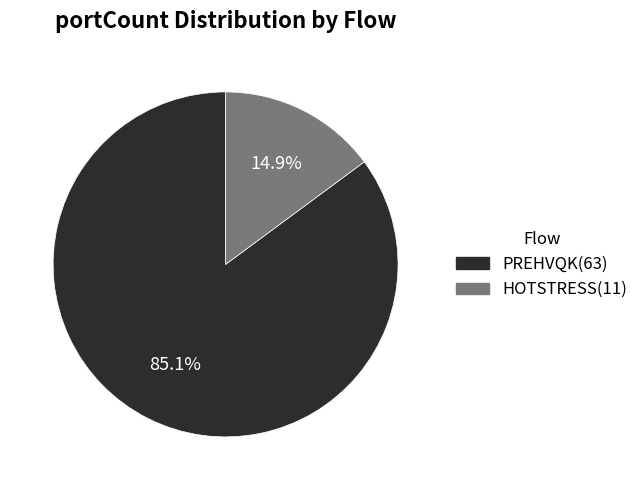

How many slices are in this pie chart?

2